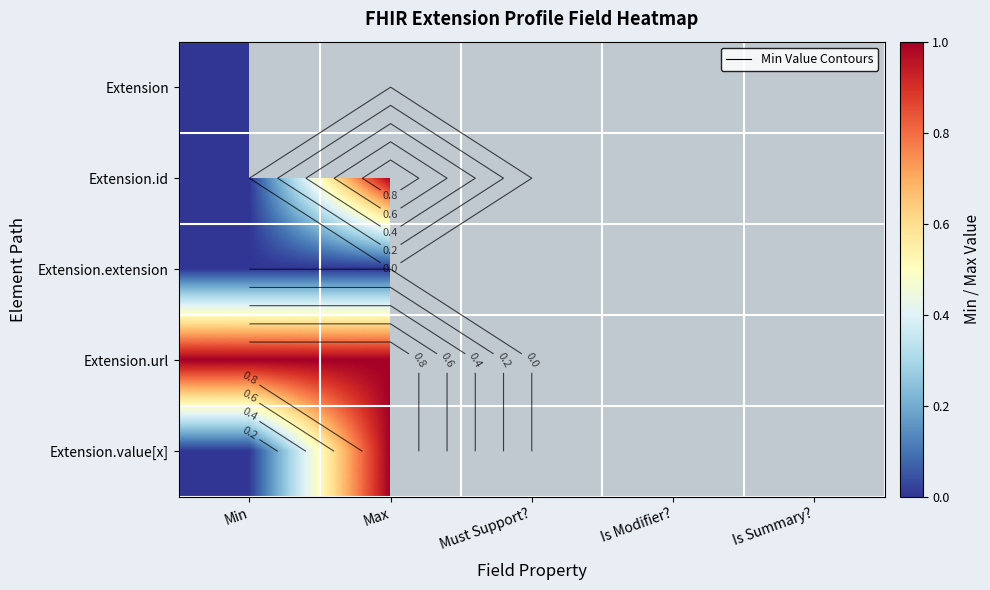

True or false: Extension.url has a value of 1.0 at Min.

True